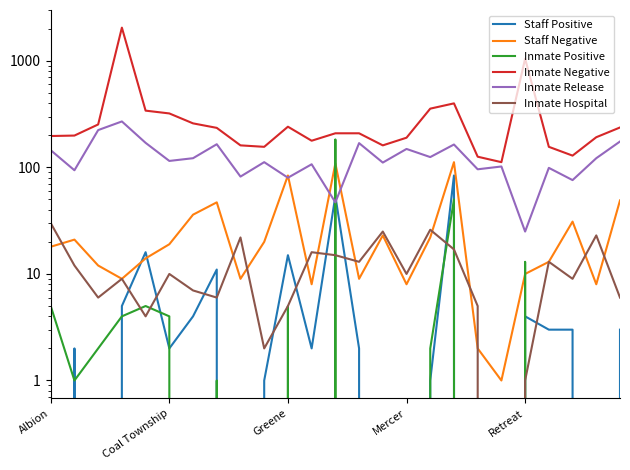

Is this an area chart (filled region under the line)?

No